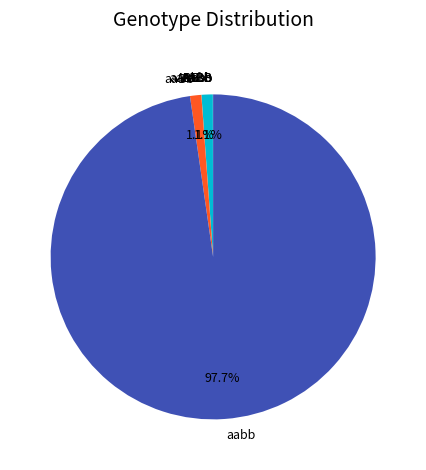

Is there a majority slice in this chart?

Yes